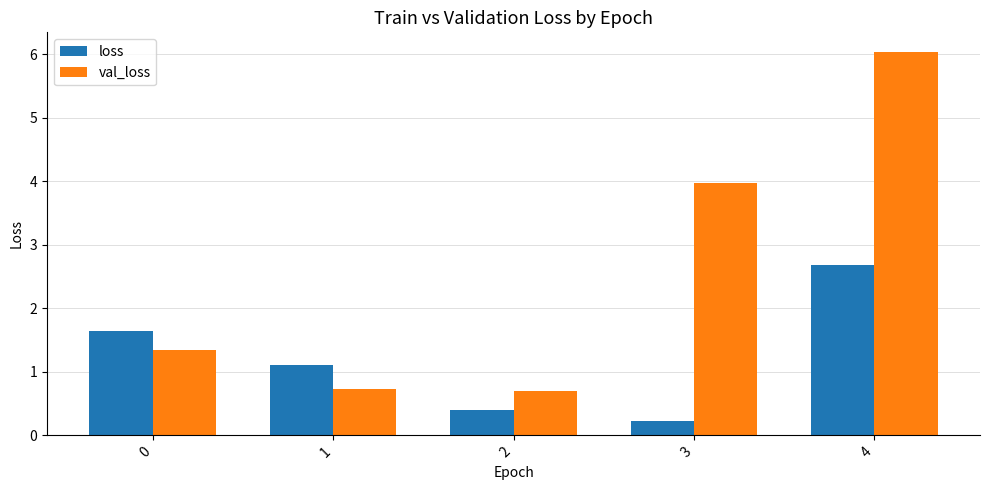

Rank the series by their average value, from lowest to highest.

loss, val_loss